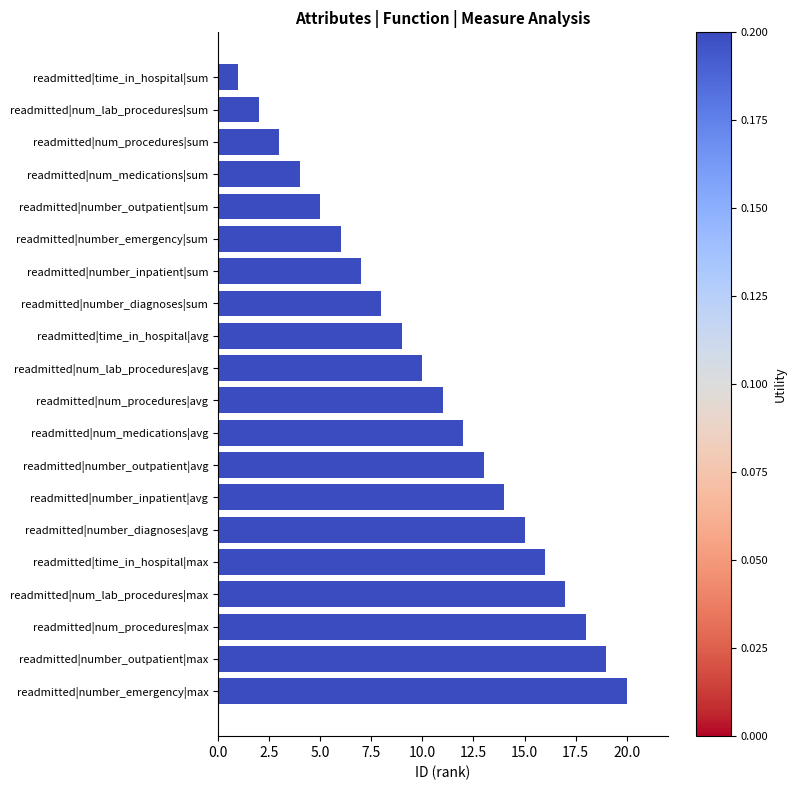

What is the label of the 5th bar from the bottom?

readmitted|time_in_hospital|max